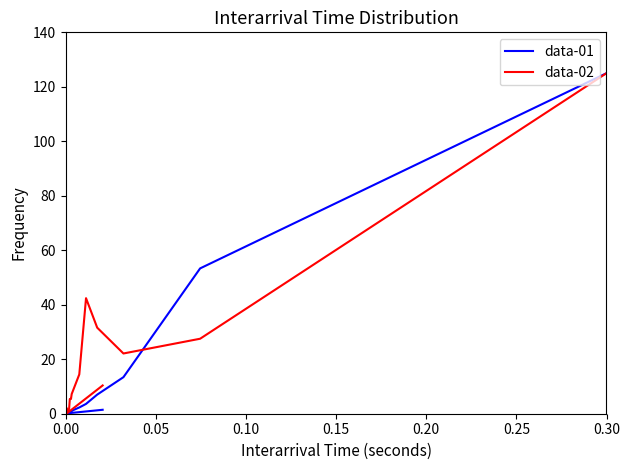

Rank the series at 13 from lowest to highest value.

data-01, data-02